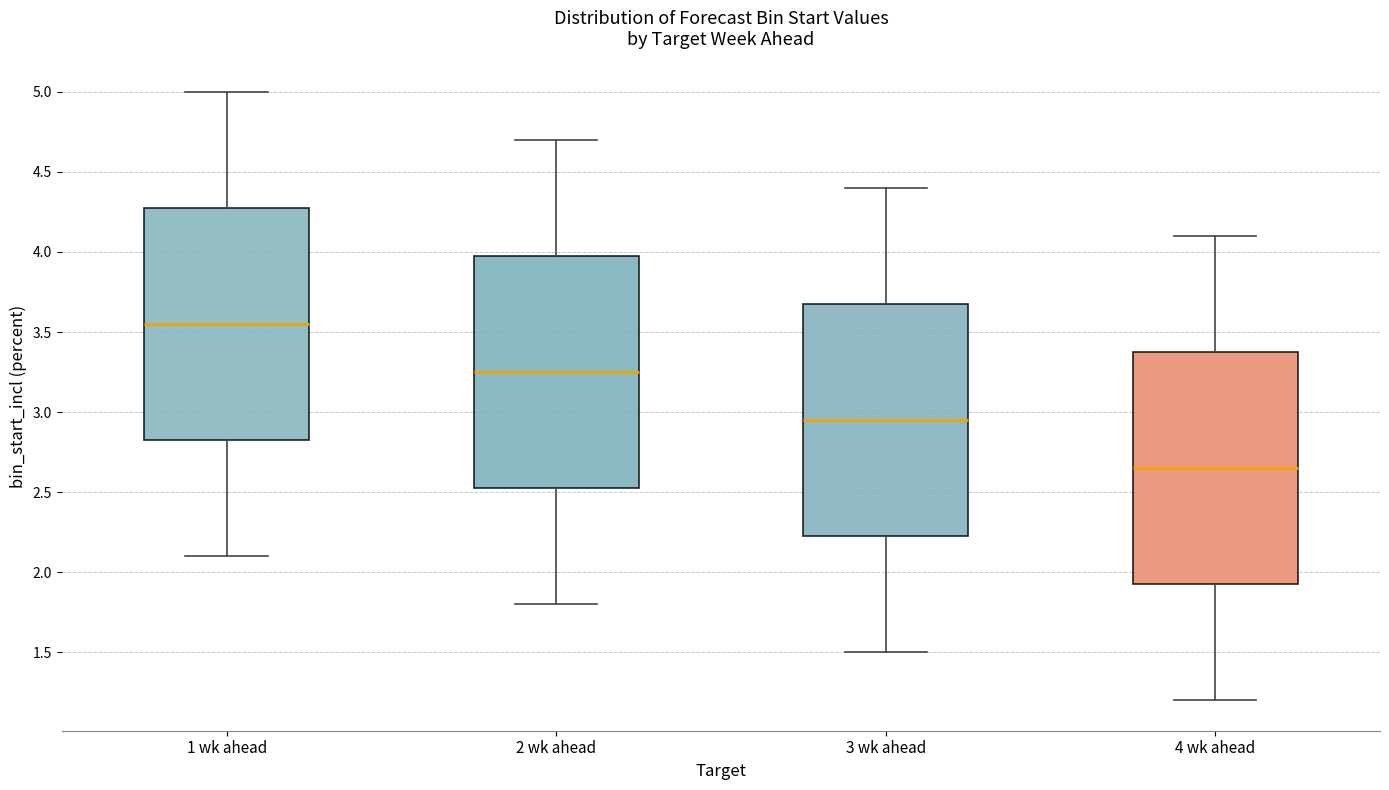

Where does the lower whisker of the box for 2 wk ahead end on the y-axis? The values are not printed on the chart, so give them approximately, as read against the axis.

1.80